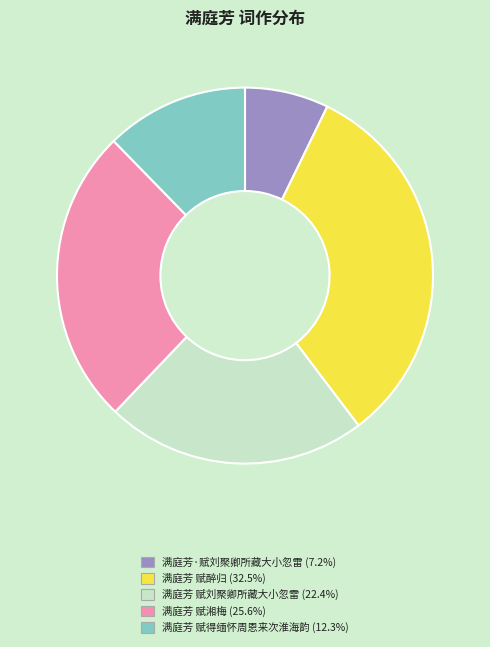

Which slice is the largest?

满庭芳 赋醉归